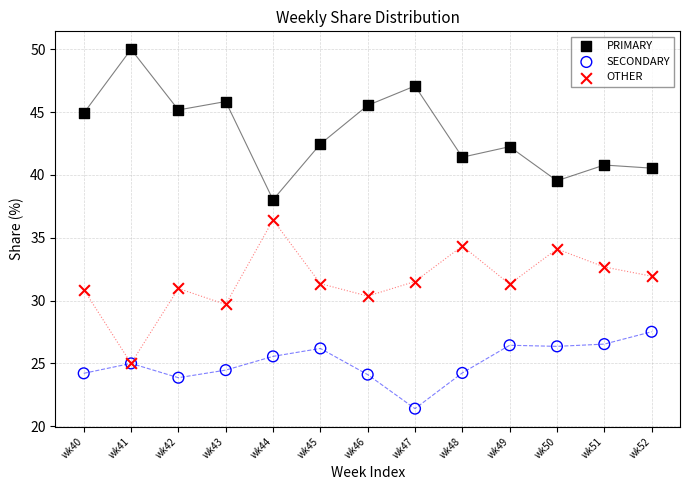

What are all the series names shown in the legend?

PRIMARY, SECONDARY, OTHER